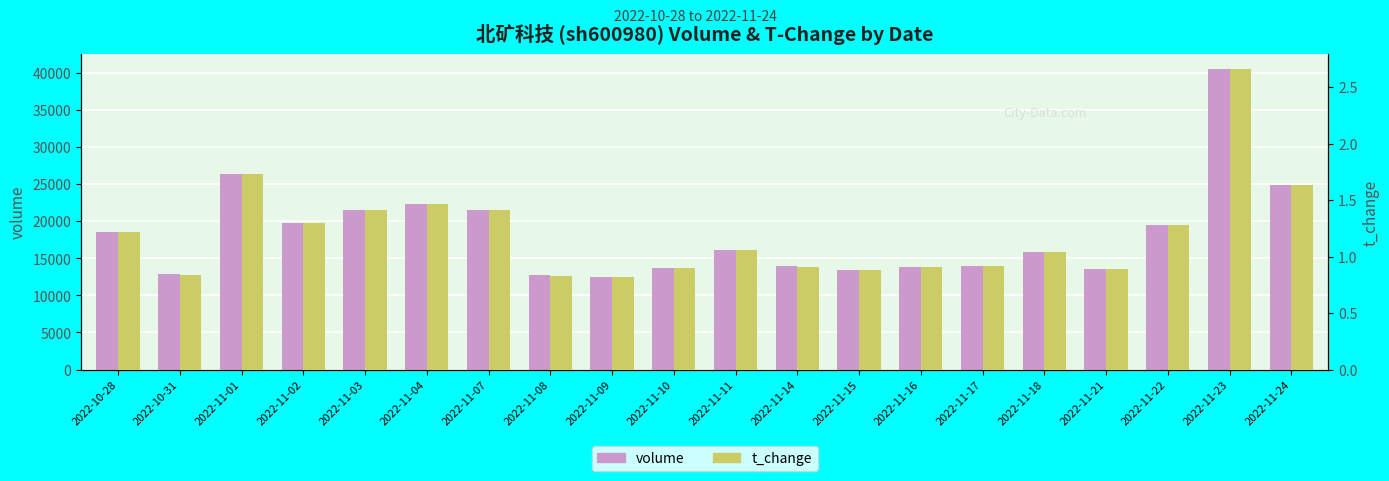

Reading left to right, what are all the values shown in this chart?

volume: 18512.0	12844.0	26328.0	19814.0	21479.0	22374.0	21468.0	12698.0	12411.0	13657.0	16081.0	13918.0	13407.0	13775.0	13948.0	15862.0	13487.0	19423.0	40492.0	24817.0
t_change: 1.2	0.8	1.7	1.3	1.4	1.5	1.4	0.8	0.8	0.9	1.1	0.9	0.9	0.9	0.9	1.0	0.9	1.3	2.7	1.6